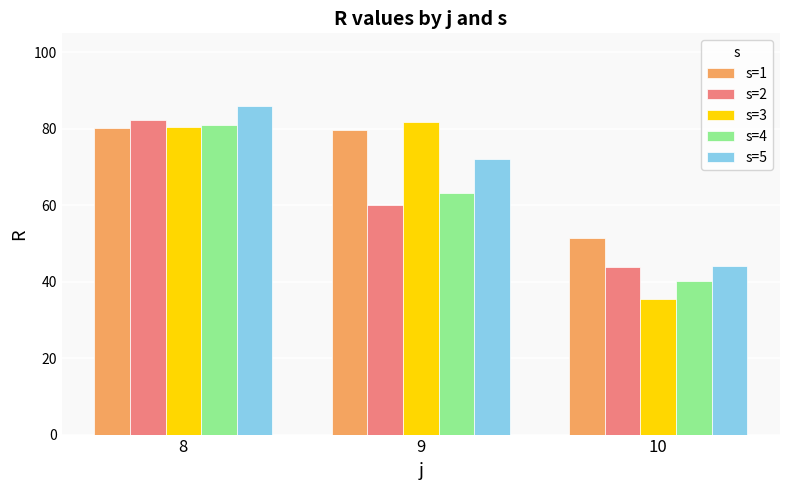

How many data points does each series have?

3